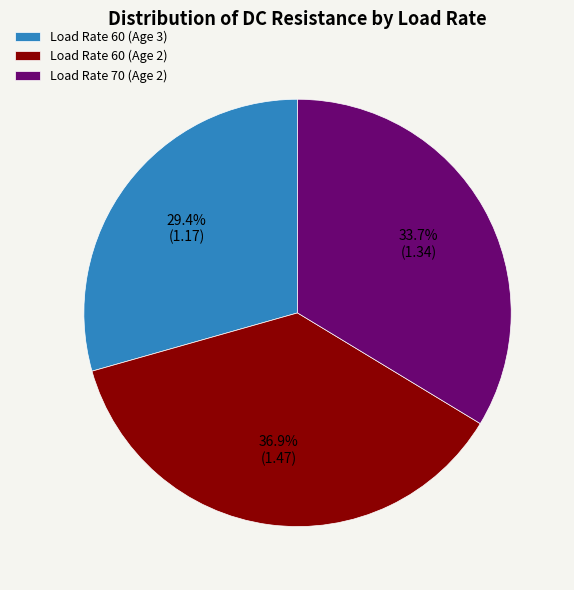

Does any single category account for the majority?

No